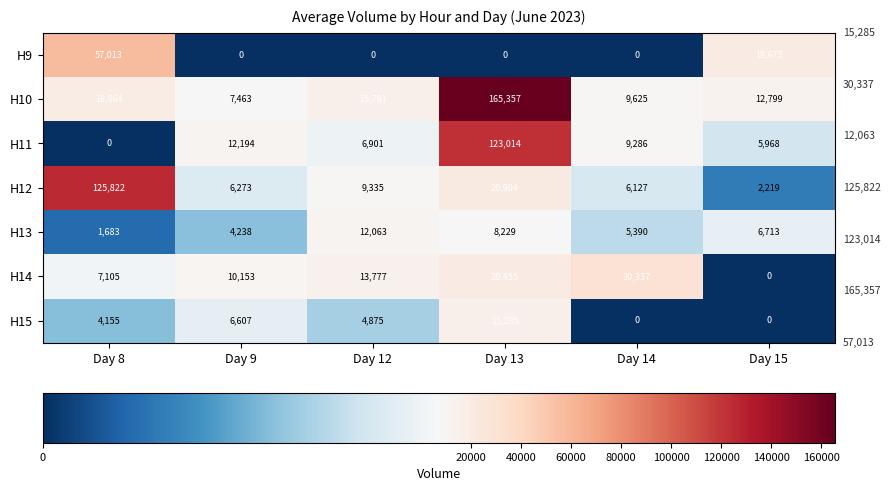

How many H15 values are between 0 and 6607?

5